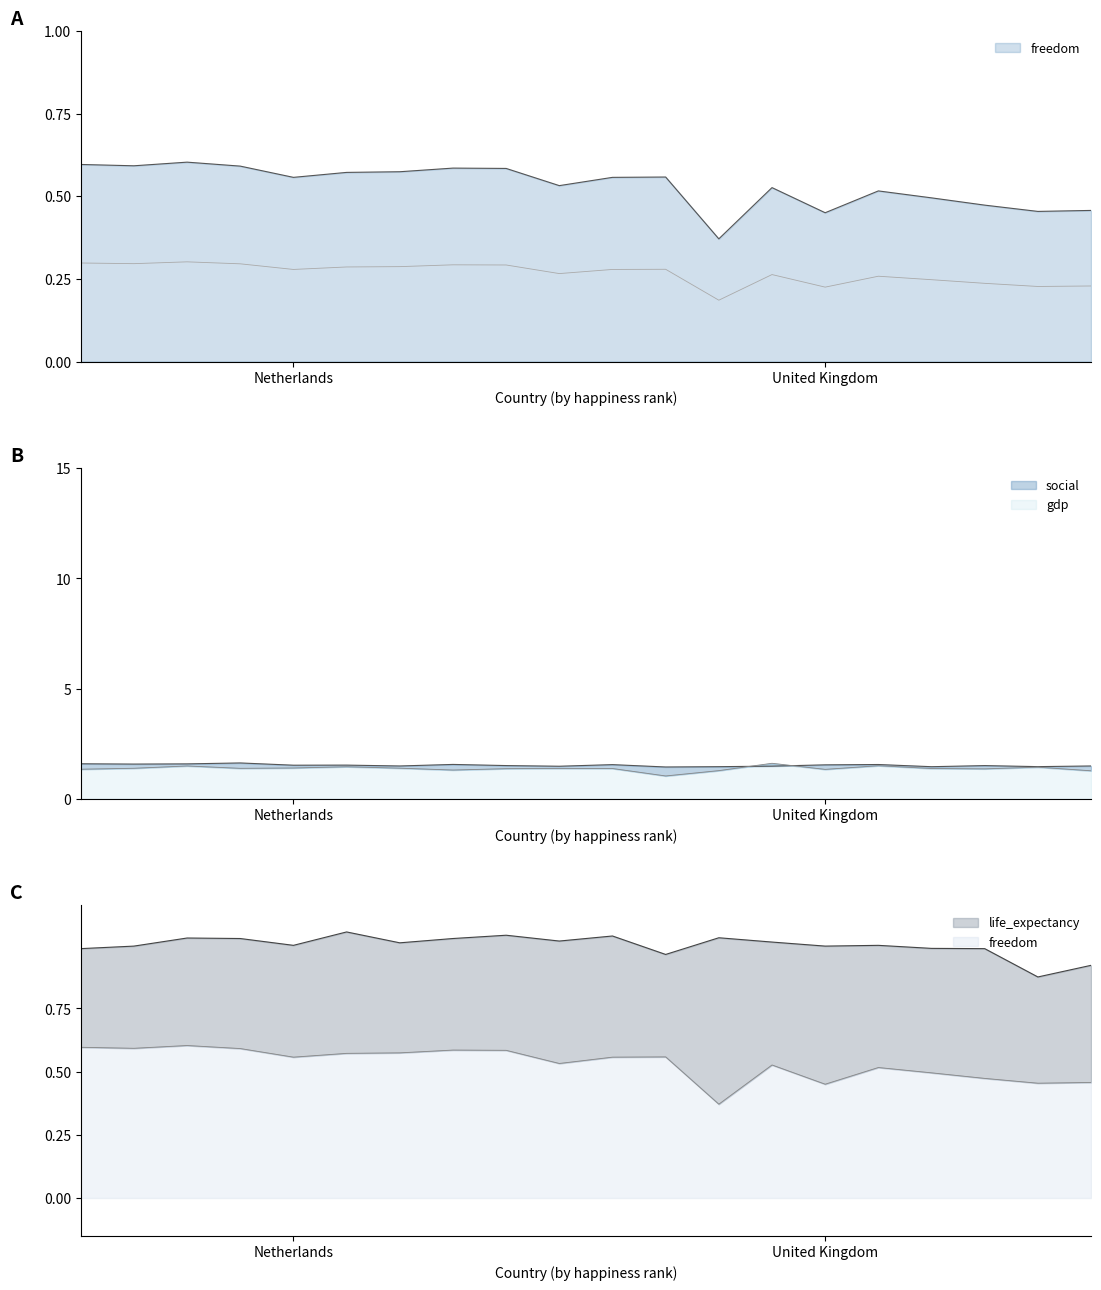

What is the spread (max minus min) of values at United Kingdom?

1.1